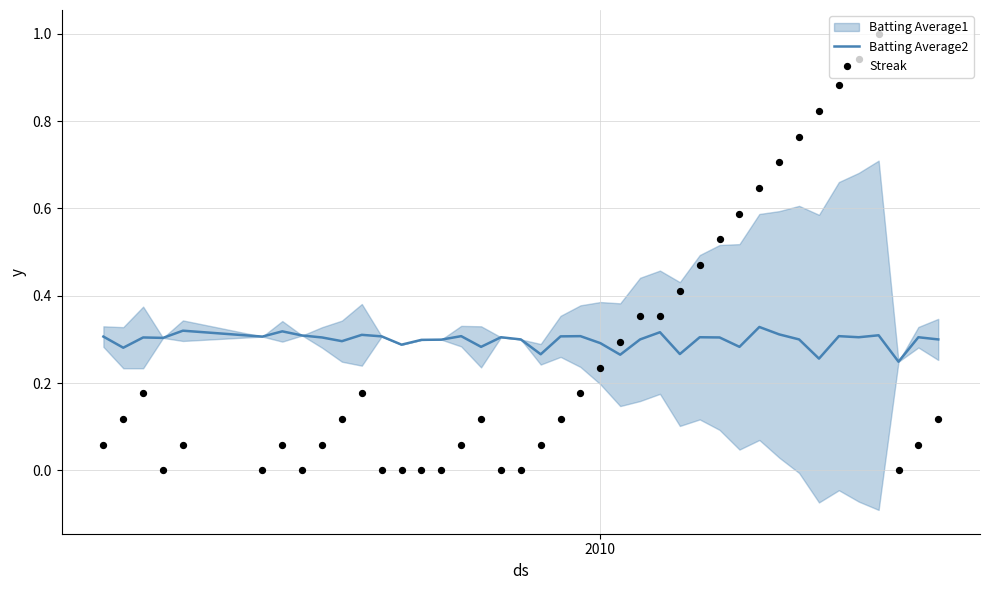

Which series contains the highest Y value?

Streak